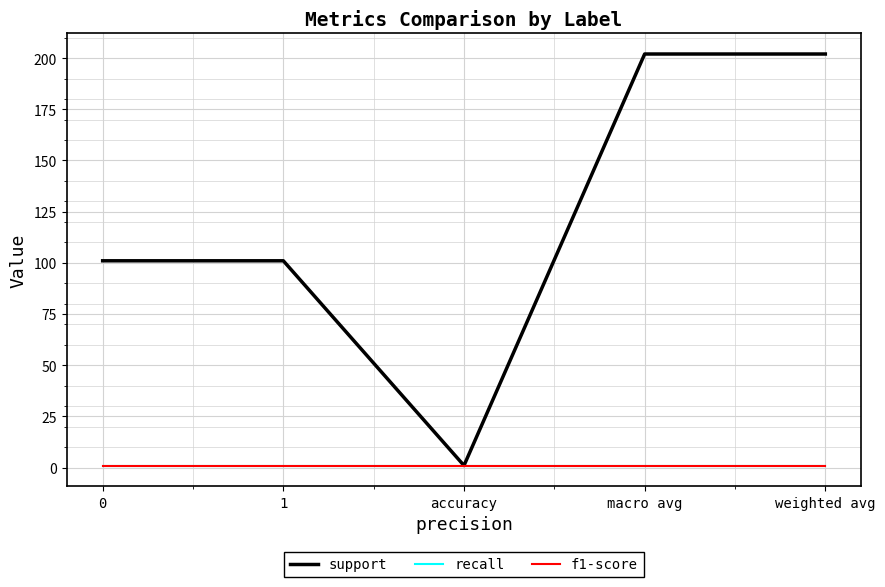

Between 0 and weighted avg, which series saw the biggest shift?

support